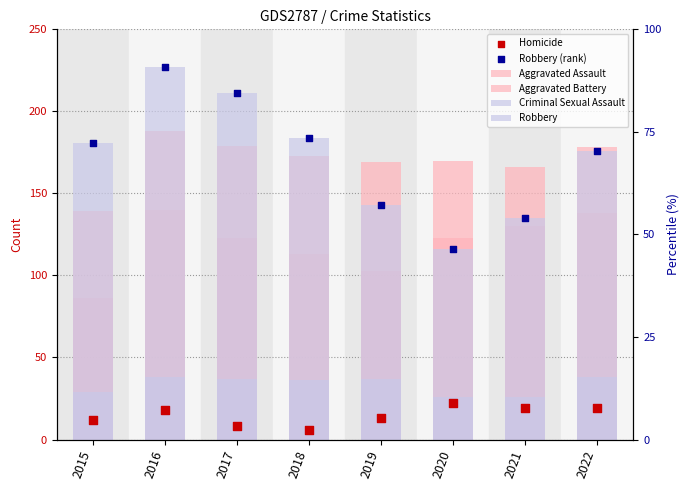

Which series has the largest Y range (max minus min)?

Robbery